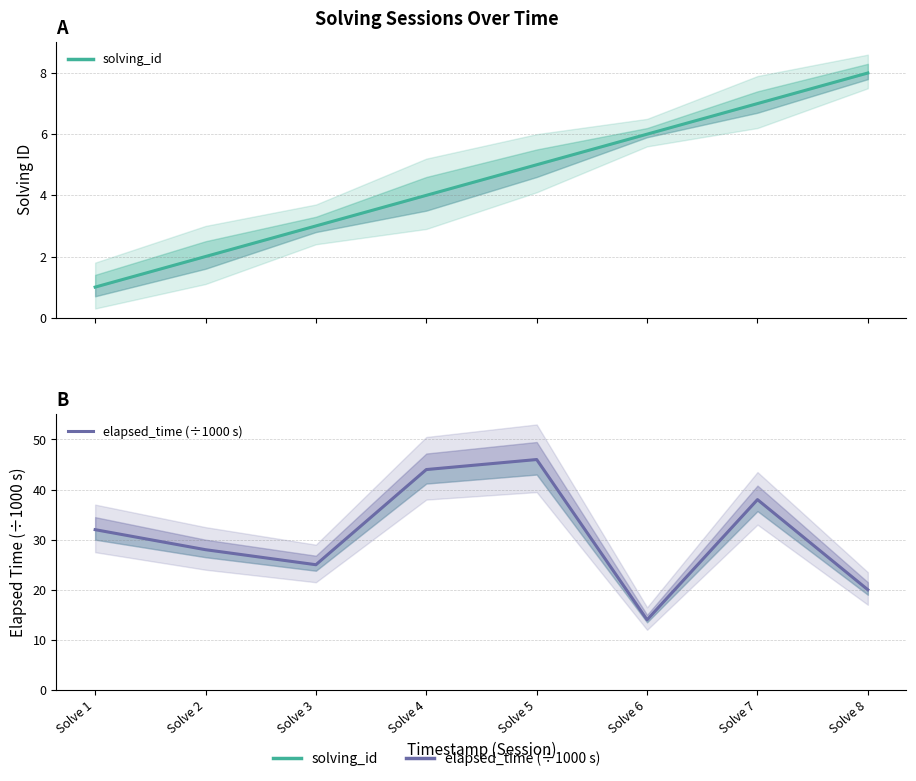

In elapsed_time (÷1000 s), how many points are higher than both neighbors (excluding endpoints)?

2